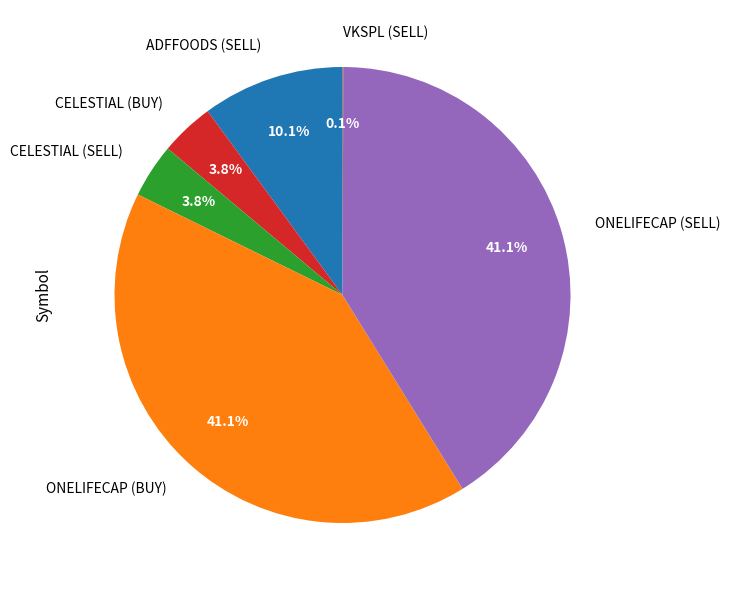

How much of the chart is everything except CELESTIAL (SELL)?

96.2%